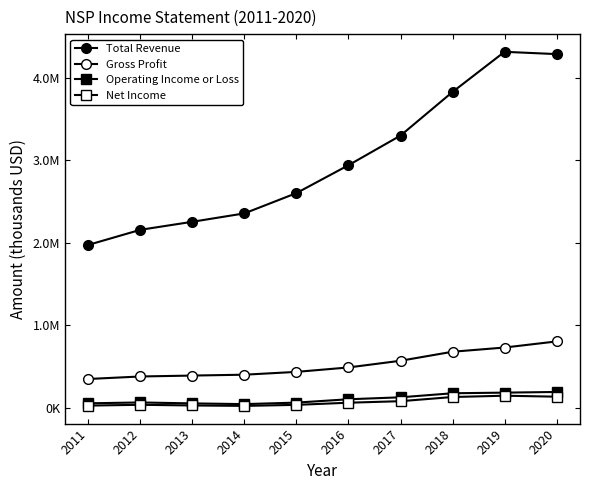

At which category does Operating Income or Loss reach its first local valley?

2014